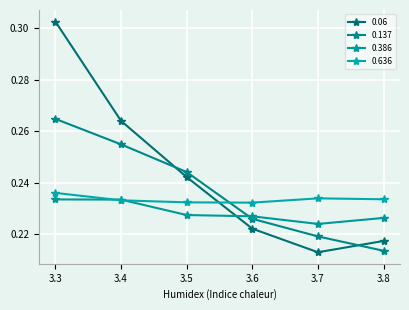

Which series changed the most between 3.5 and 3.6?

0.06